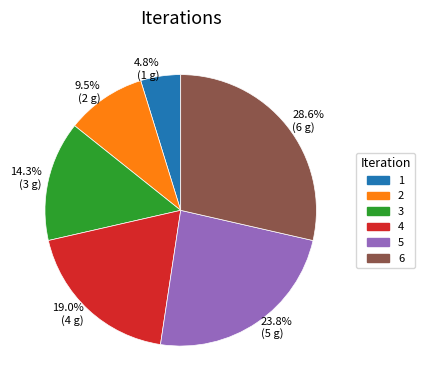

What percentage is the 3 slice, to the nearest percent?

14%